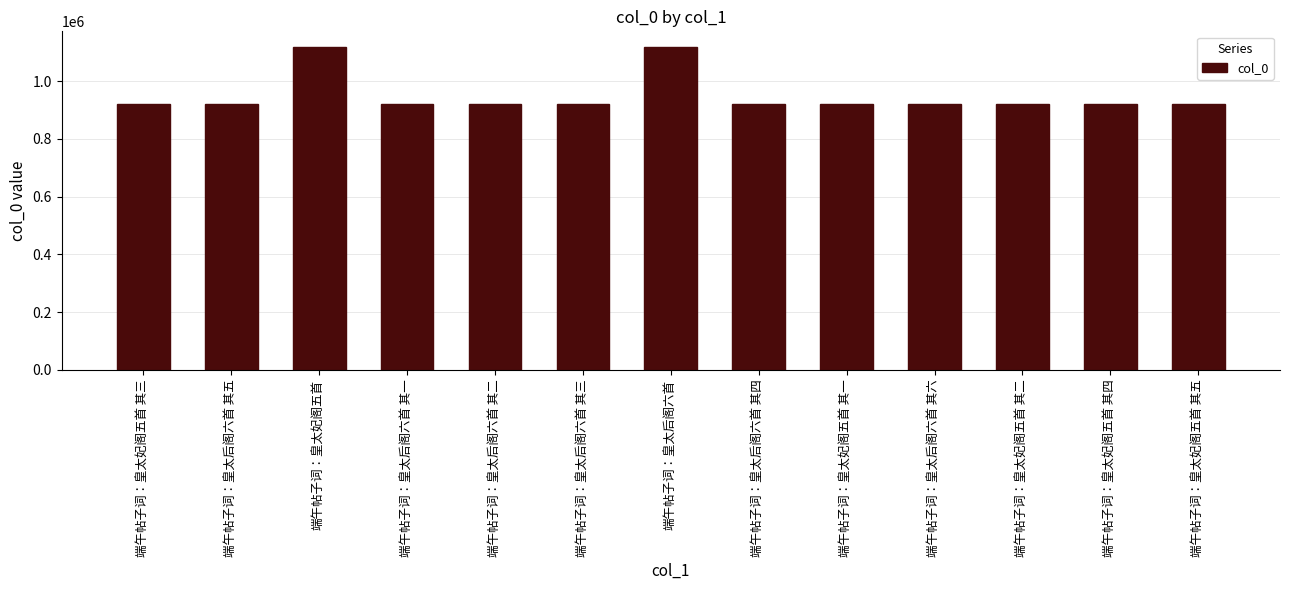

What is the label of the 11th bar from the left?

端午帖子词：皇太妃阁五首 其二